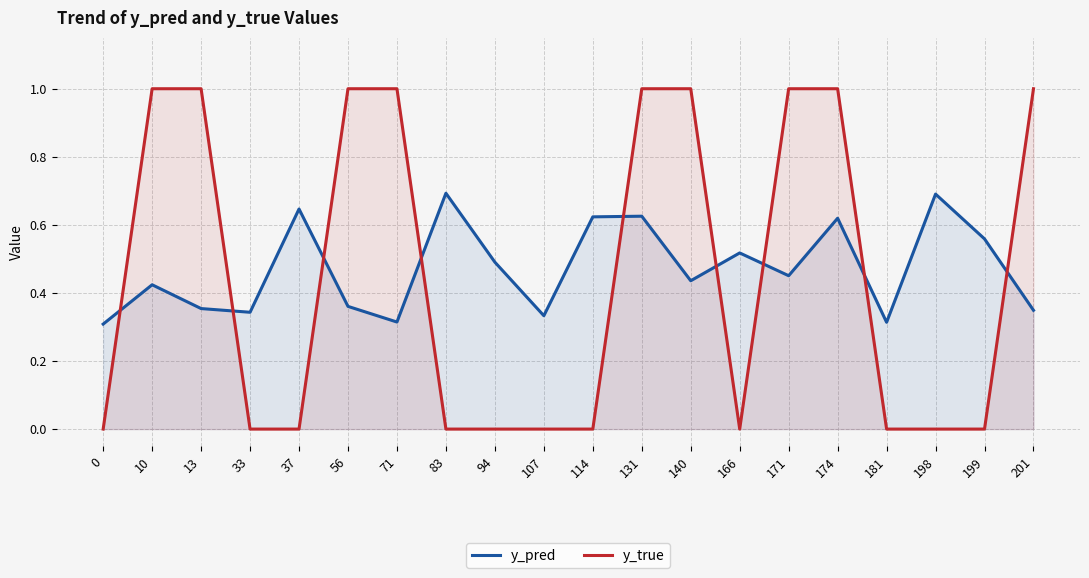

In y_pred, how many points are higher than both neighbors (excluding endpoints)?

7